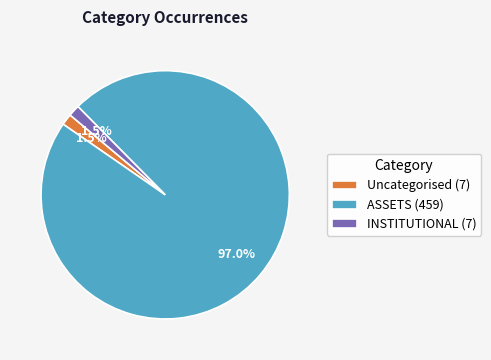

Does INSTITUTIONAL (7) account for over 50% of the chart?

No